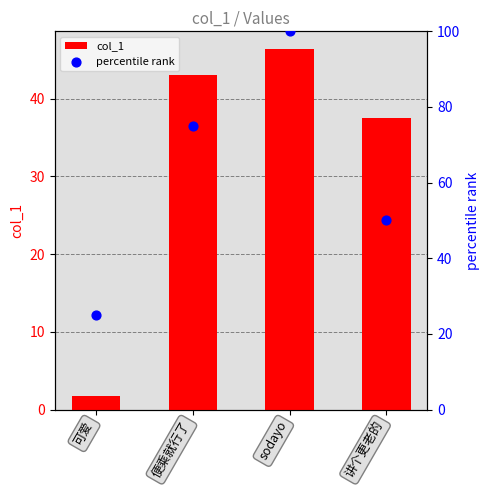

Which series reaches the maximum Y coordinate?

percentile rank